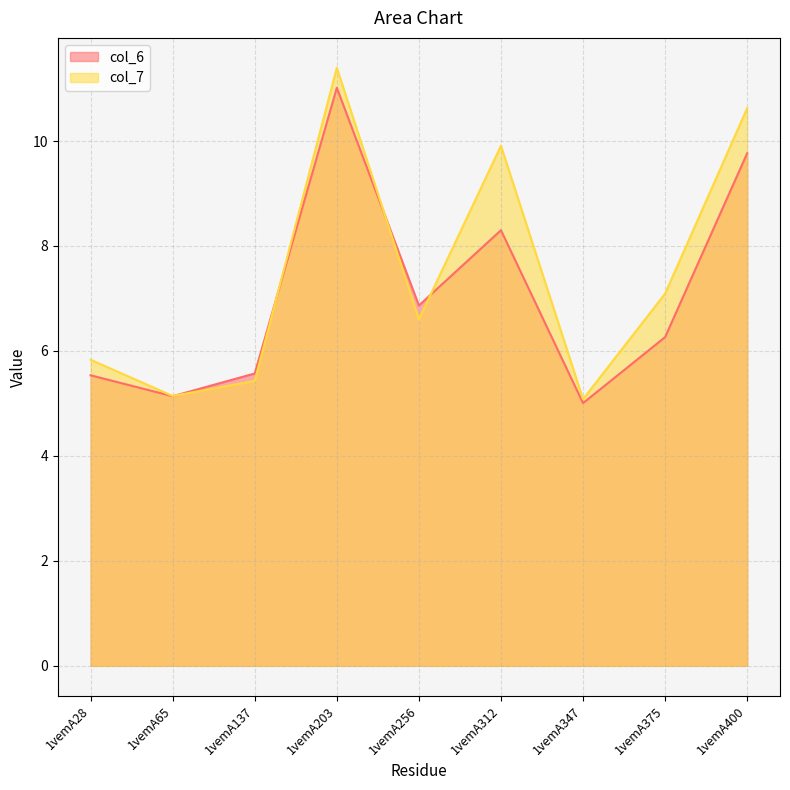

Is the value of col_6 at 1vemA347 greater than the value of col_7 at 1vemA28?

No